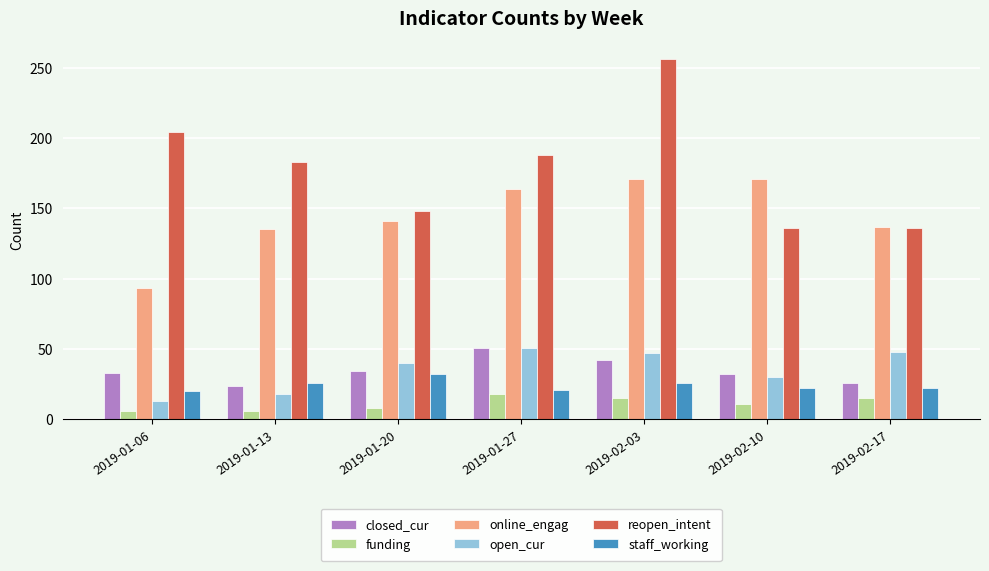

What position from the left is 2019-01-13?

2